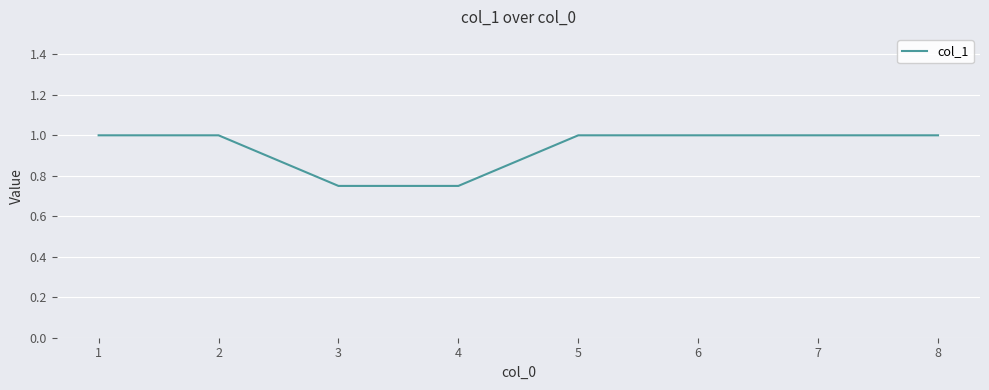

What is the greatest value displayed?

1.0